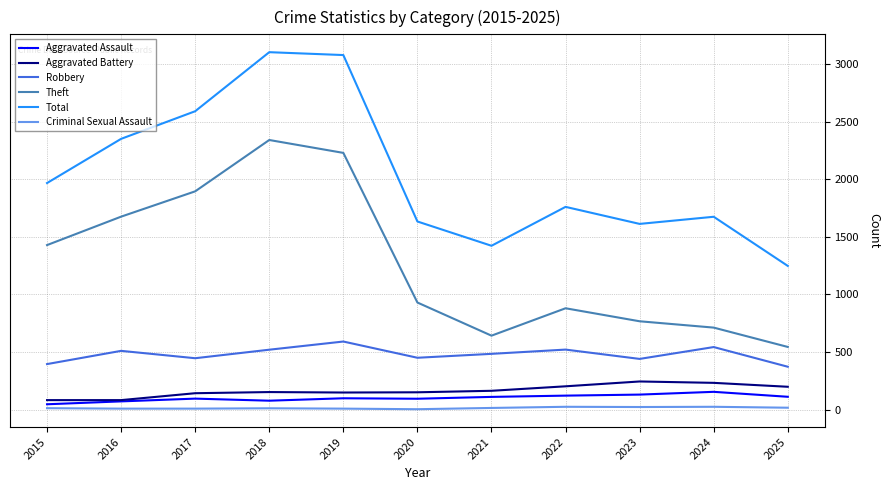

What is the approximate value of Aggravated Battery at 2025, to the nearest 50?

200